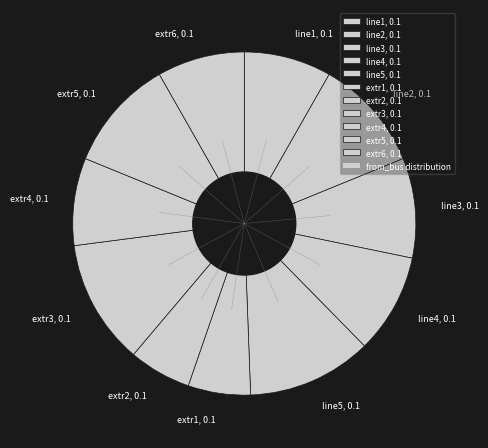

The line2 slice represents 11% of the pie. True or false?

True